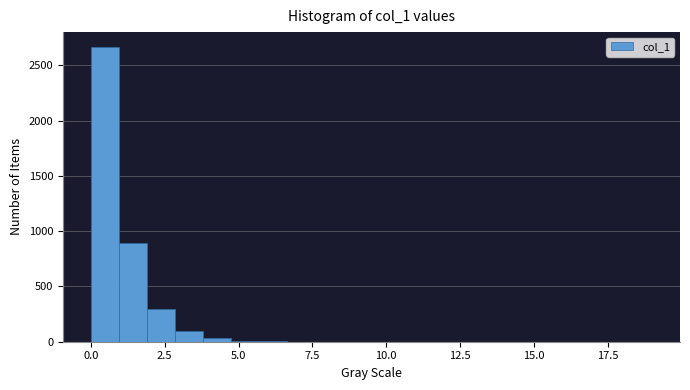

Read against the x-axis, roughly where is the centre of the tallest bar?

0.5